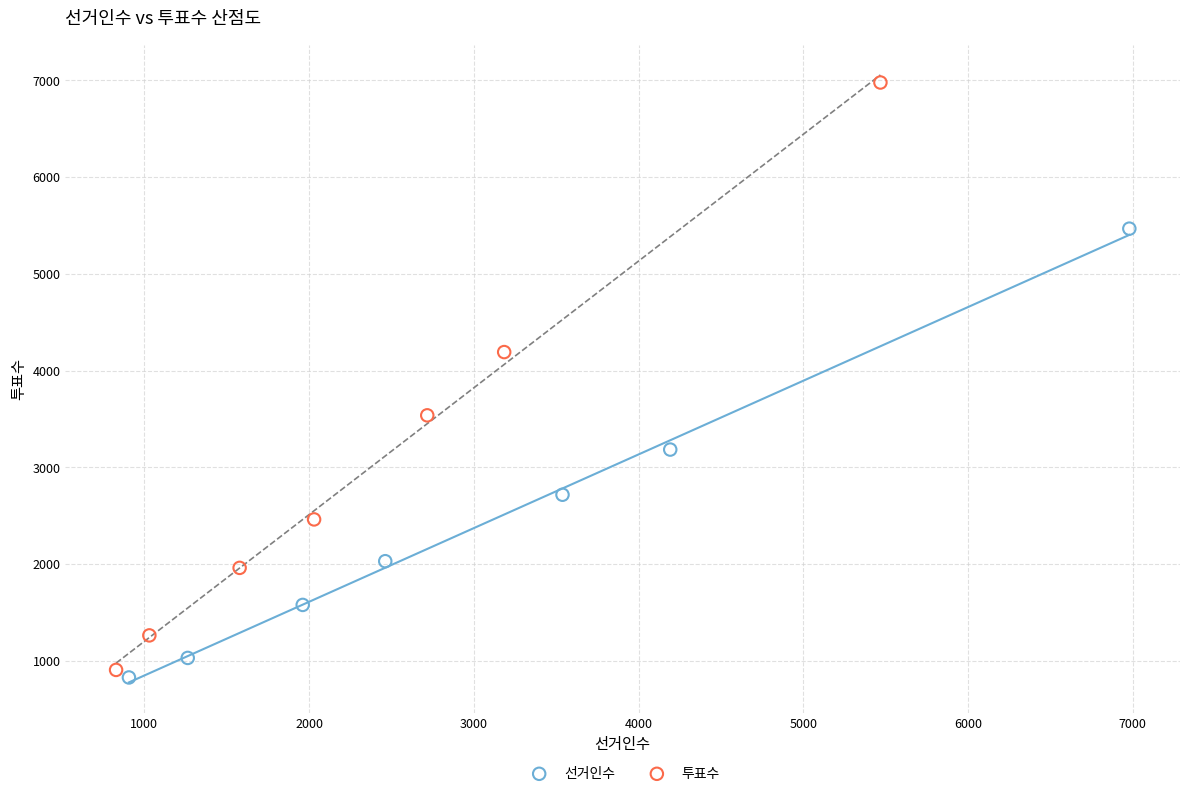

Which series reaches the maximum Y coordinate?

투표수